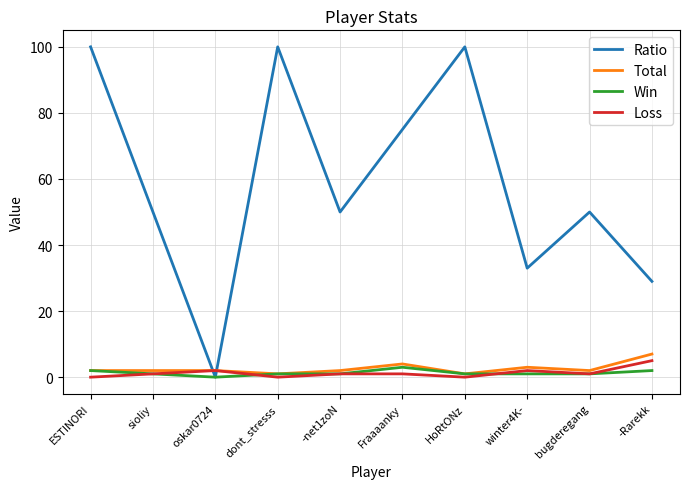

At which category does Ratio reach its first local valley?

oskar0724